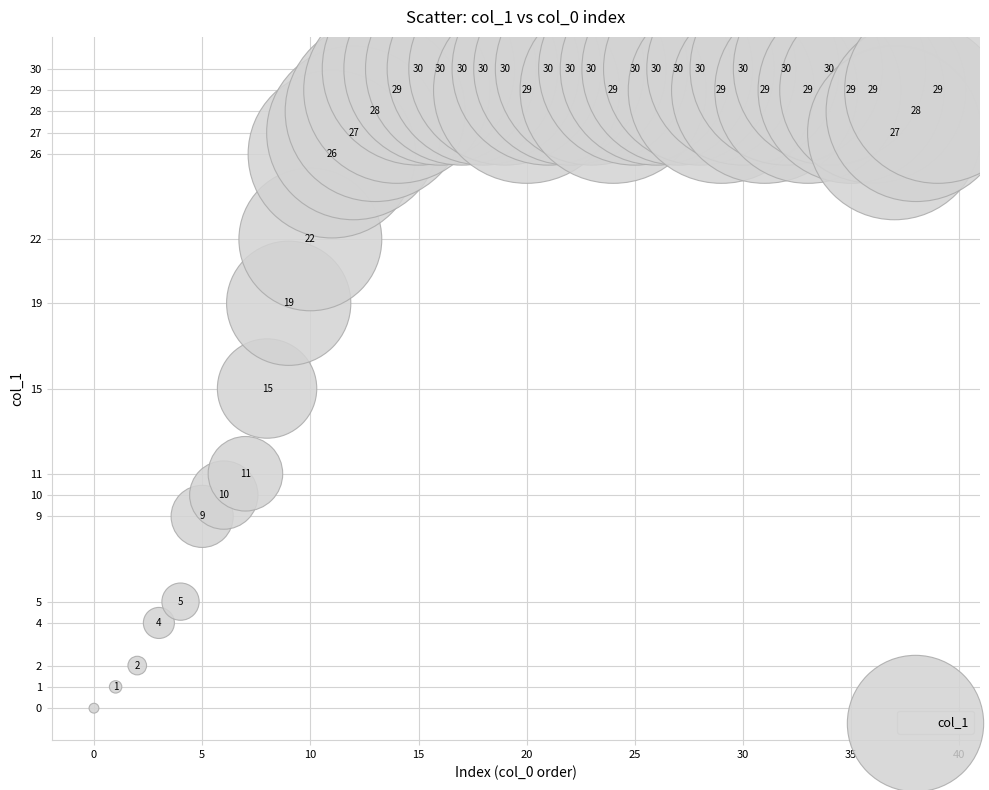

What Y value in the scatter plot is closest to 15?

15